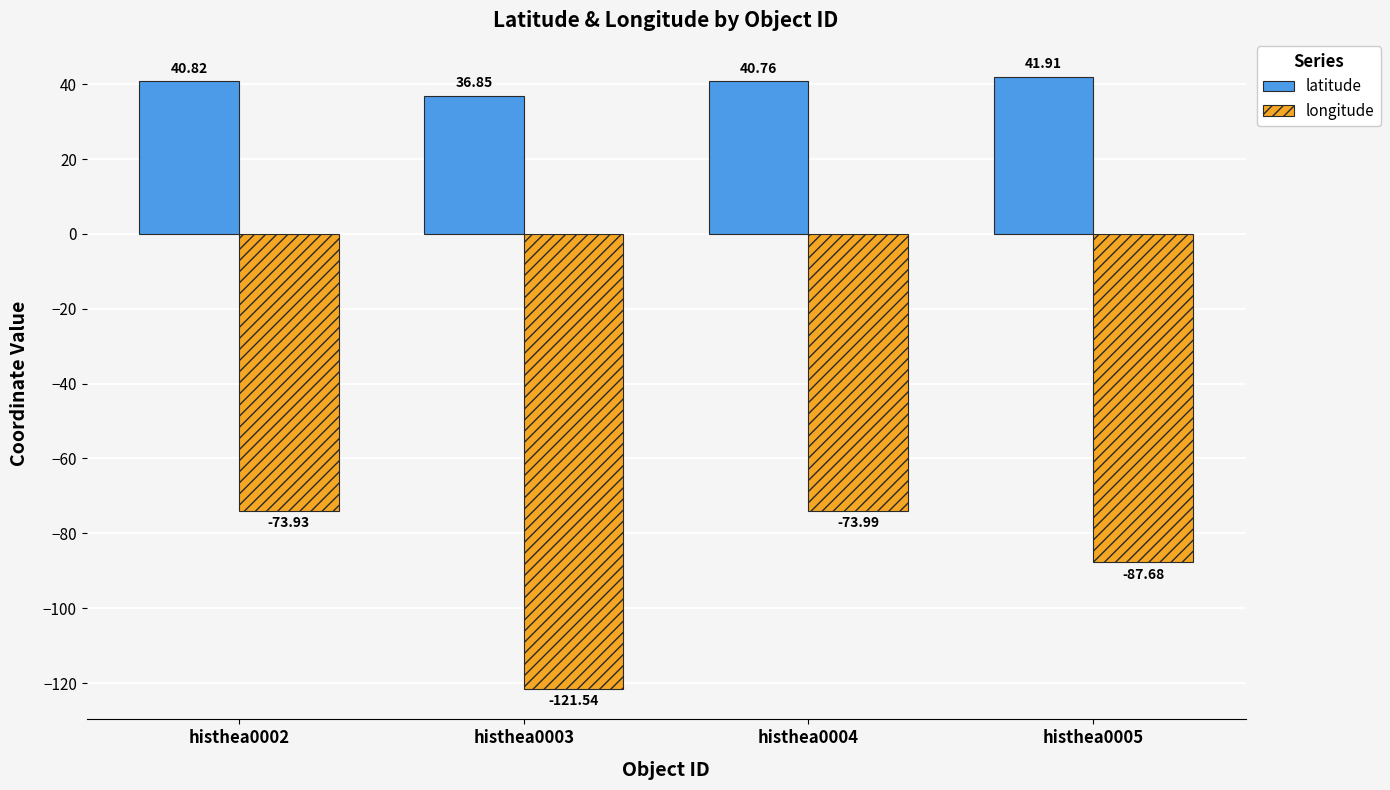

How many groups of bars are there?

4